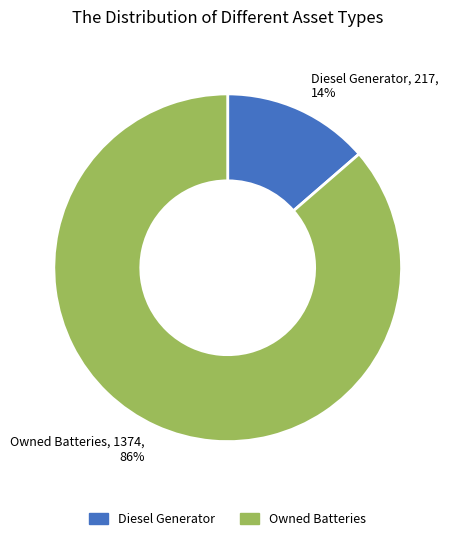

Does any single category account for the majority?

Yes